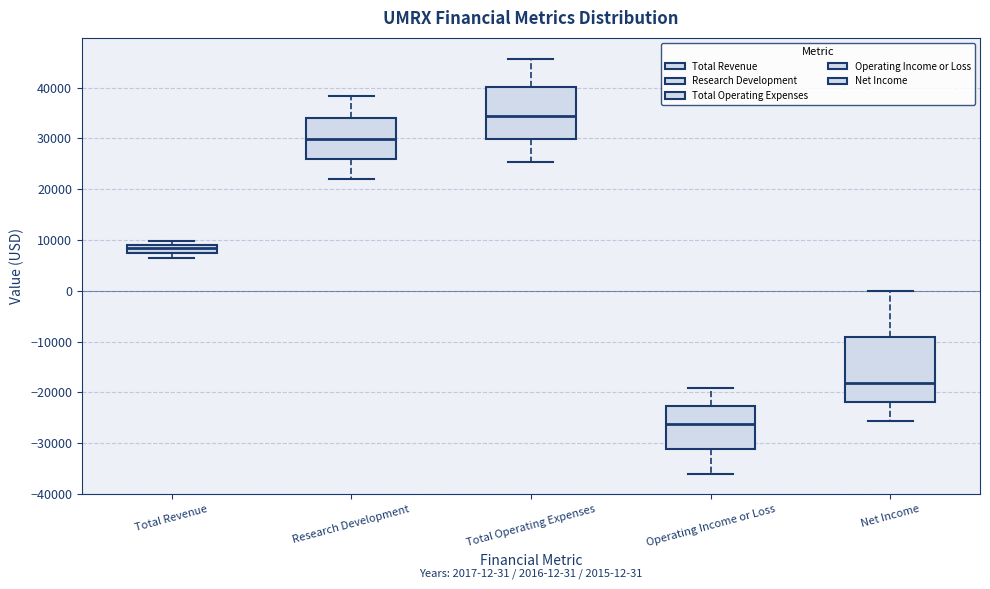

Which box is the tallest, from its lower edge to its upper edge?

Net Income